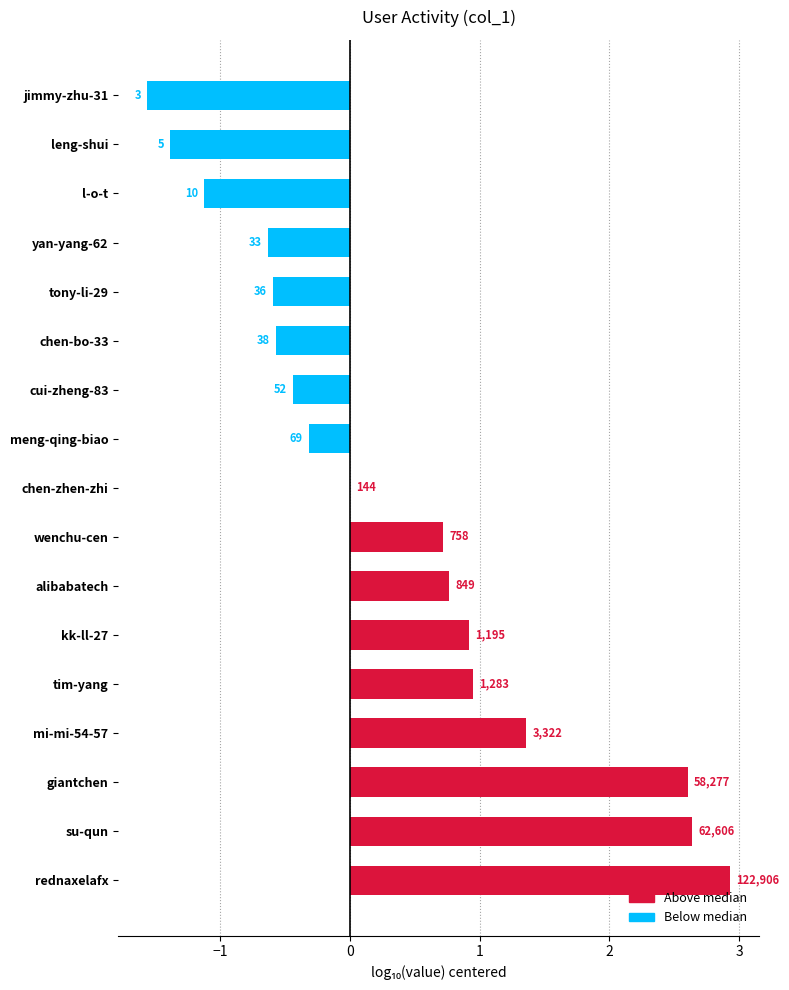

How many bars are there in total?

17